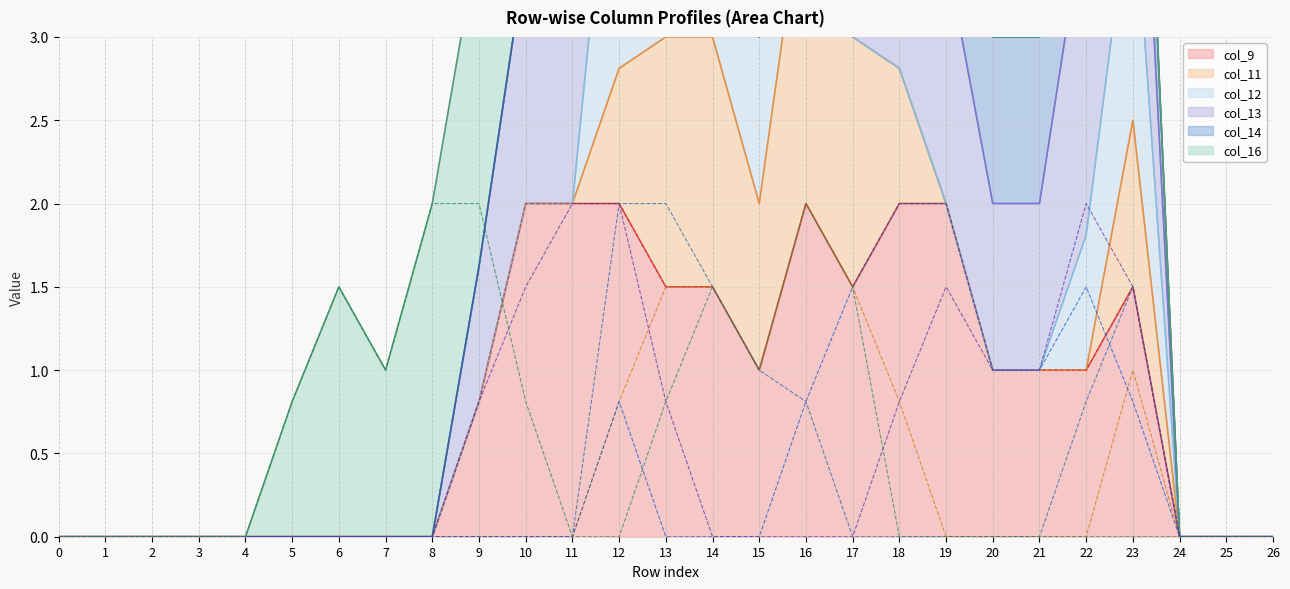

True or false: col_9 and col_13 intersect in this chart.

False